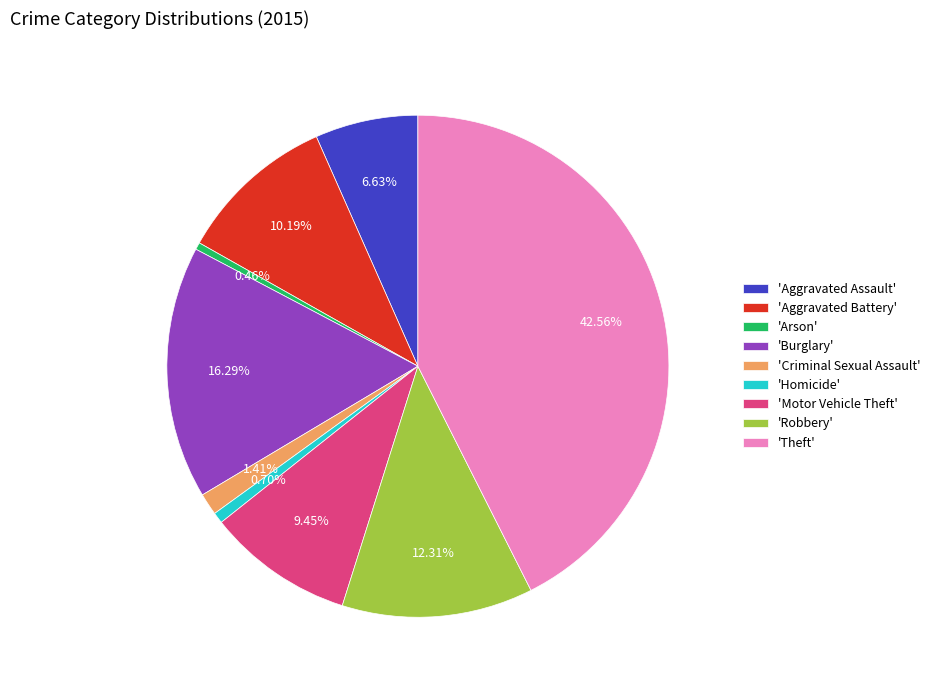

What is the largest slice in the pie chart?

'Theft'